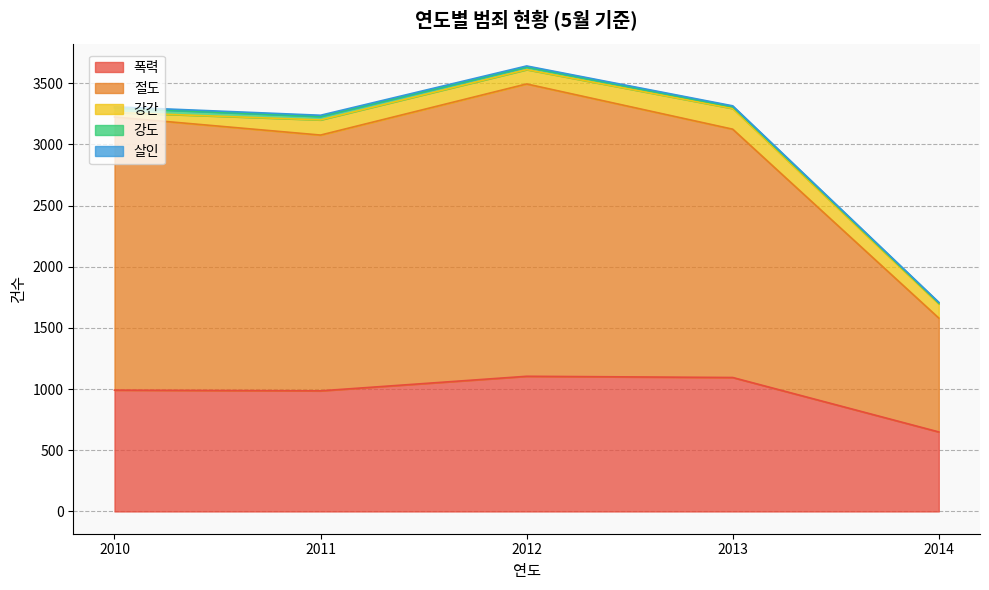

What is the value of the 폭력 point at the 5th from the left?

650